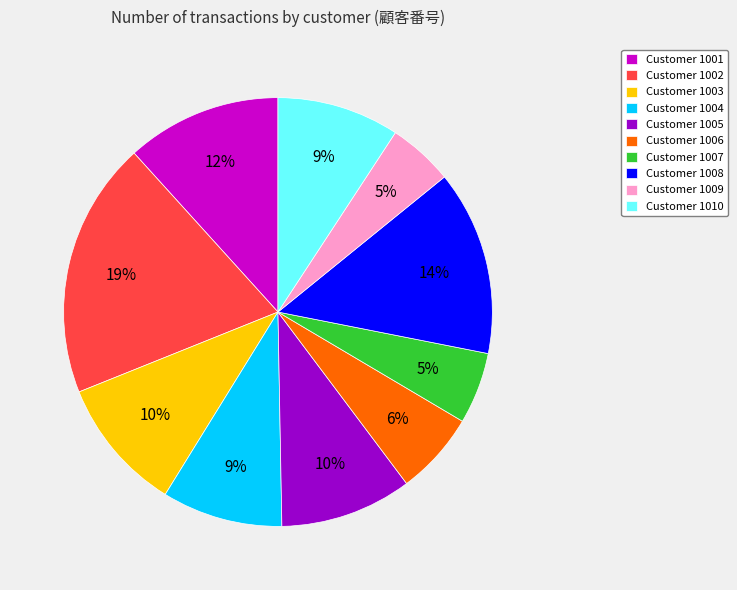

Is there any slice that represents more than half of the pie?

No